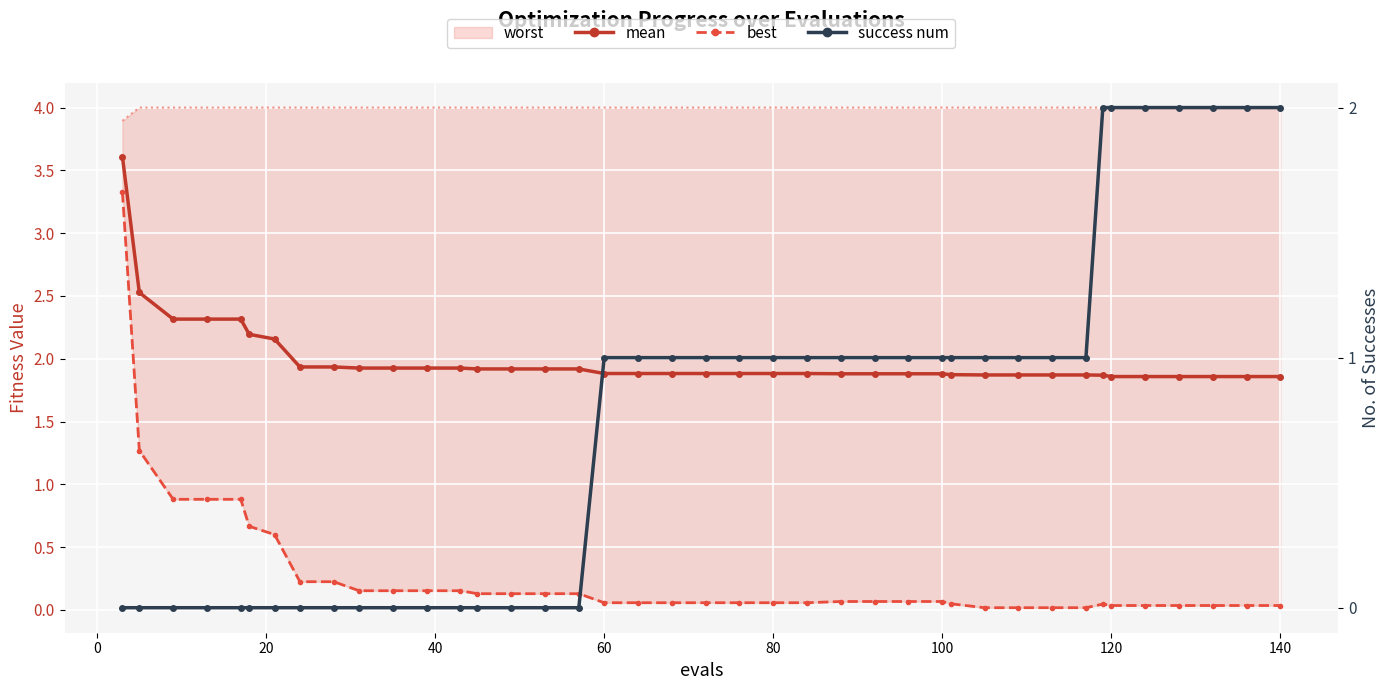

What are all the series names shown in the legend?

mean, best, worst, success num